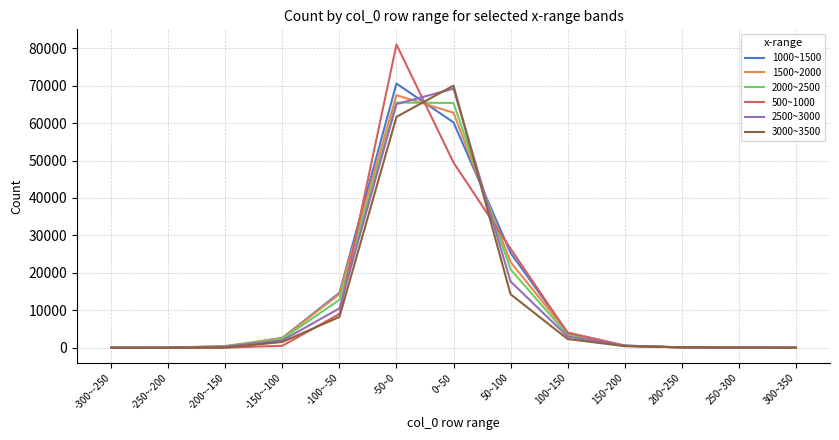

The 2000~2500 series shows 20926 at 50~100. True or false?

True